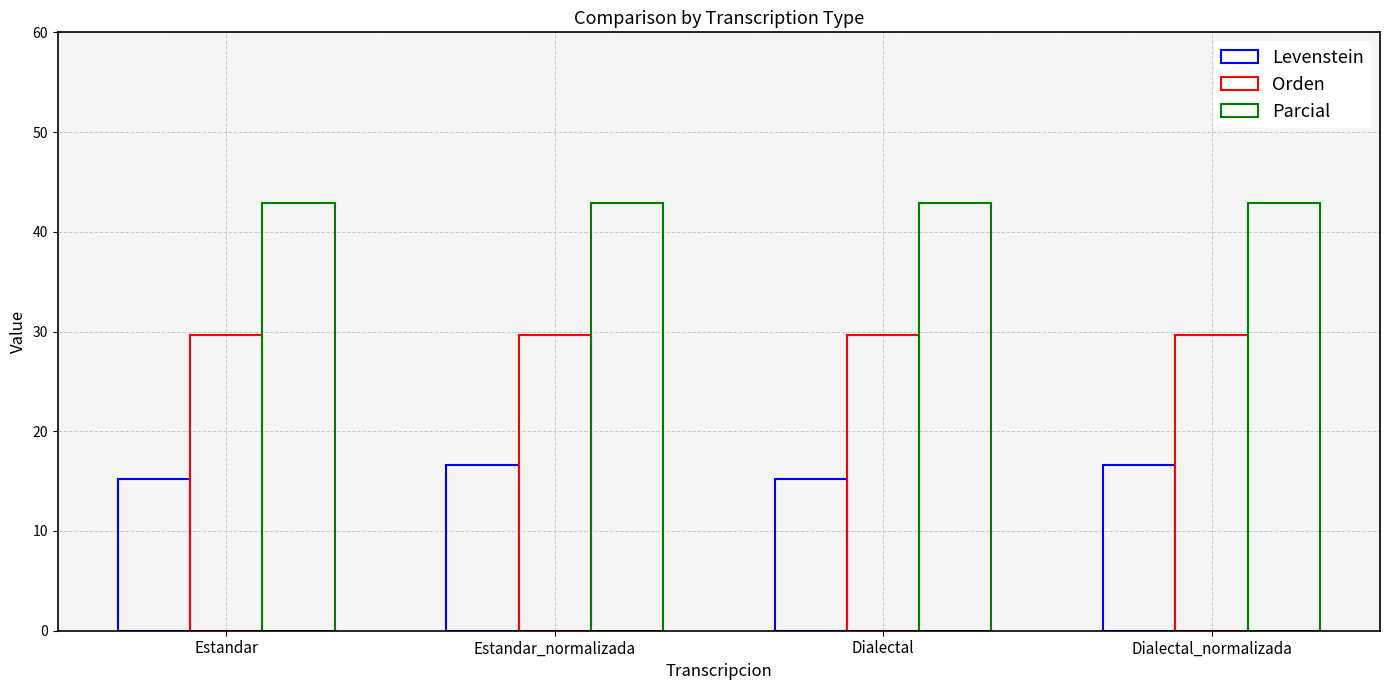

Rank the series by their average value, from highest to lowest.

Parcial, Orden, Levenstein